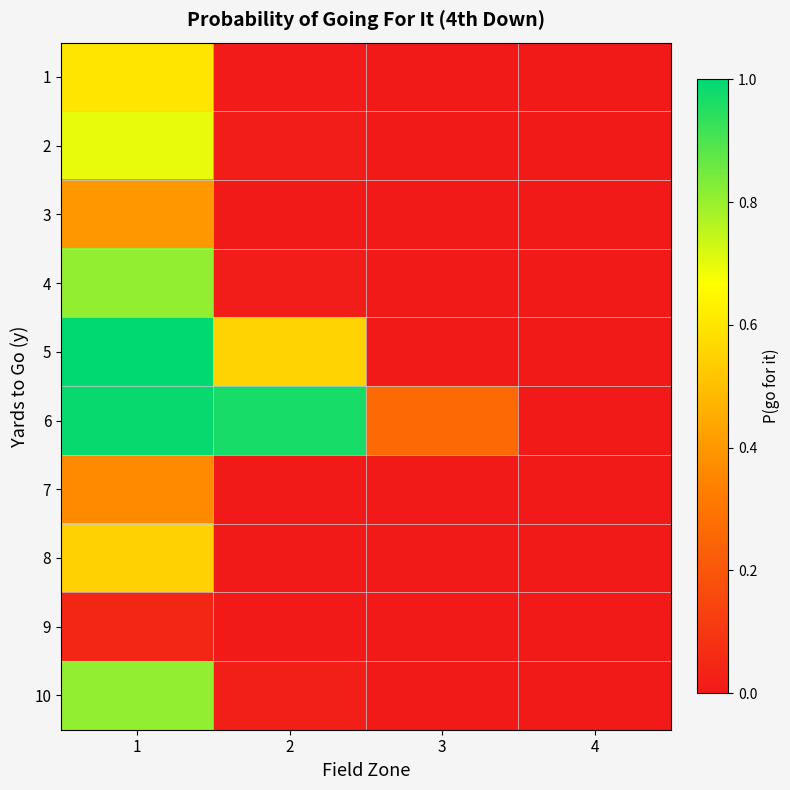

What is the spread (max minus min) of values at 1?

1.0